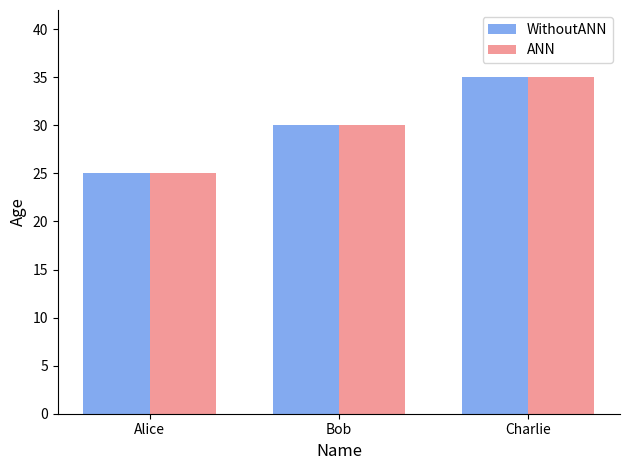

What is the difference between the maximum and minimum values in the WithoutANN series?

10